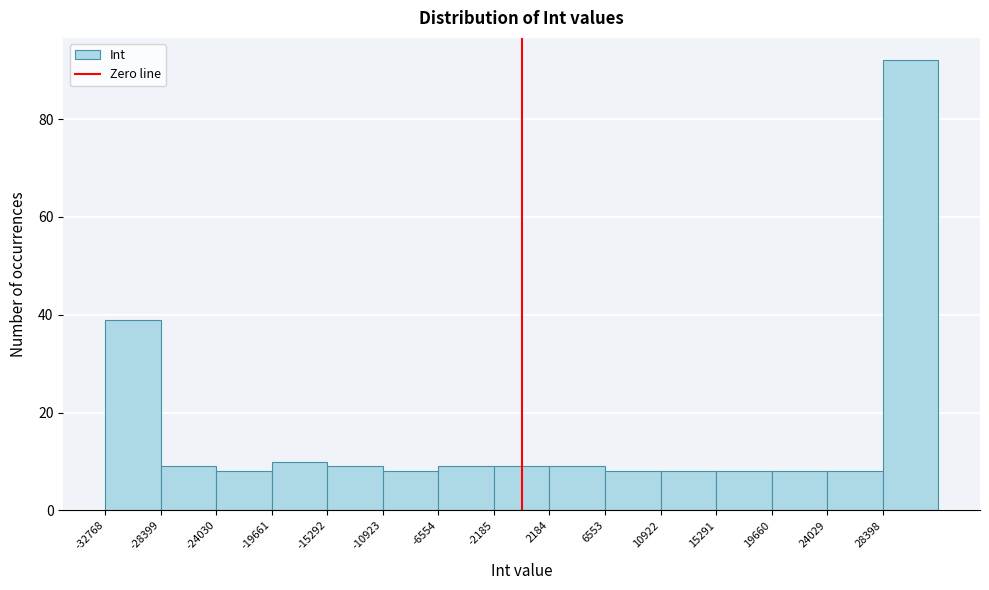

Reading left to right, transcribe this chart: for each bar, give the range it covers on the x-axis and its height. Neither the bar edges nor the heights are printed on the chart, so give them approximately, as read against the axes.

-33000 to -28500: 40
-28500 to -24000: 10
-24000 to -19500: 8
-19500 to -15500: 10
-15500 to -11000: 10
-11000 to -6500: 8
-6500 to -2000: 10
-2000 to 2000: 10
2000 to 6500: 10
6500 to 11000: 8
11000 to 15500: 8
15500 to 19500: 8
19500 to 24000: 8
24000 to 28500: 8
28500 to 33000: 92